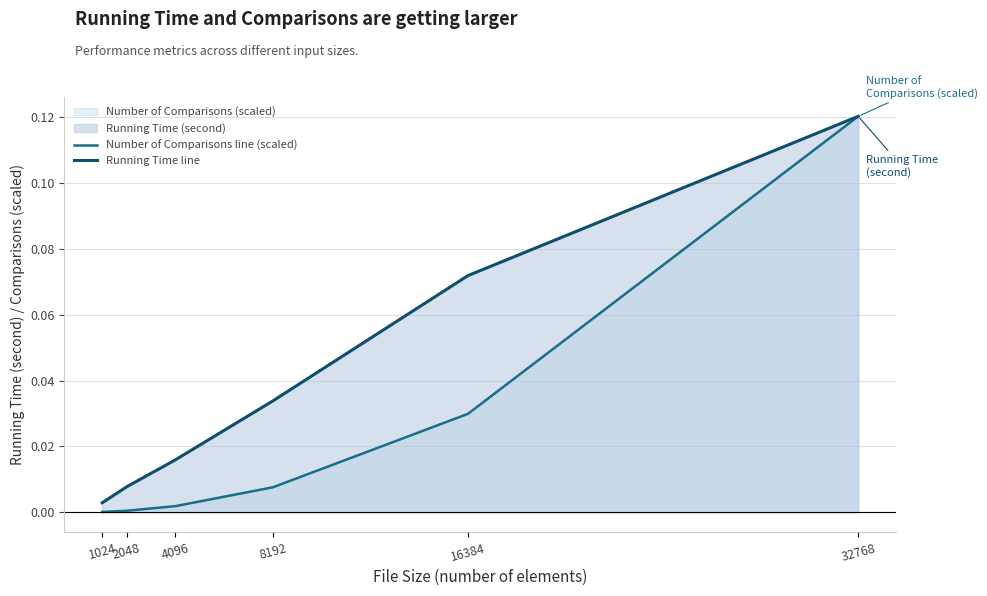

What is the sum of all Running Time line values?

0.3